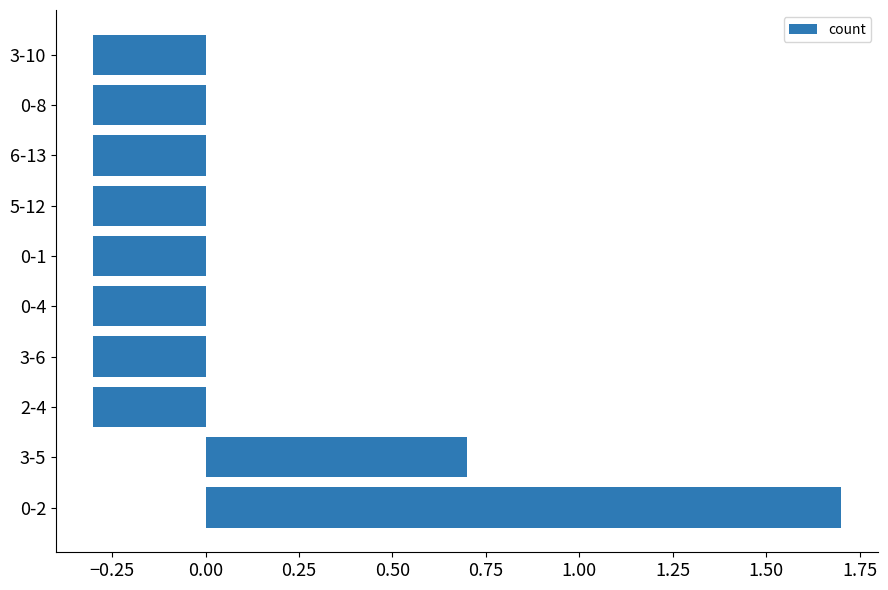

What is the maximum value shown in the chart?

1.7